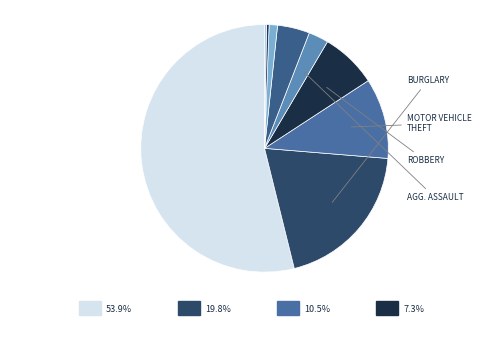

To the nearest percent, what is the difference between the Robbery and Homicide slice percentages?

7%